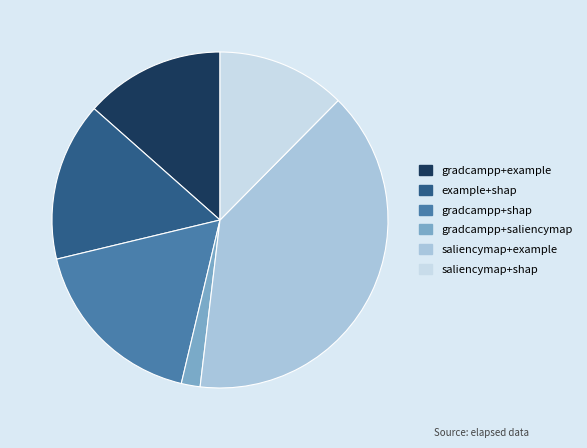

Approximately how many times larger is the value at example+shap compared to gradcampp+shap?

0.9